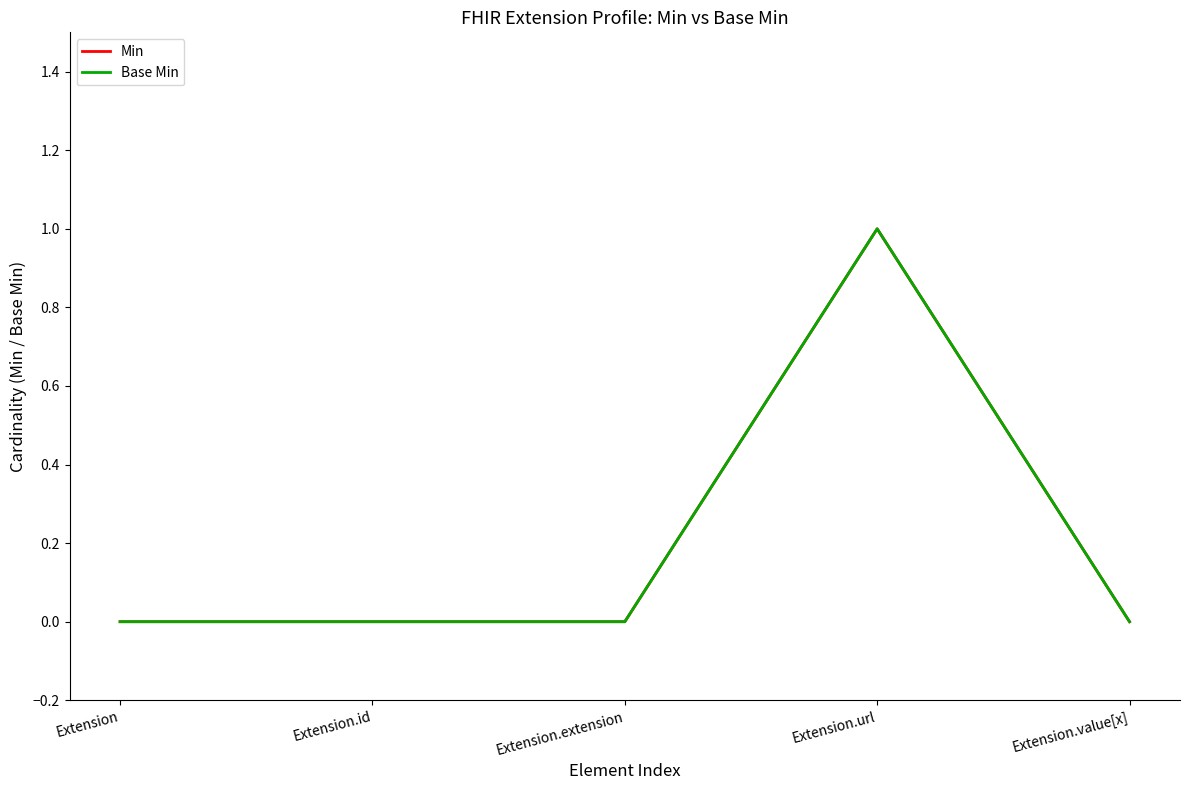

Is the value of Min at Extension.url greater than the value of Base Min at Extension?

Yes